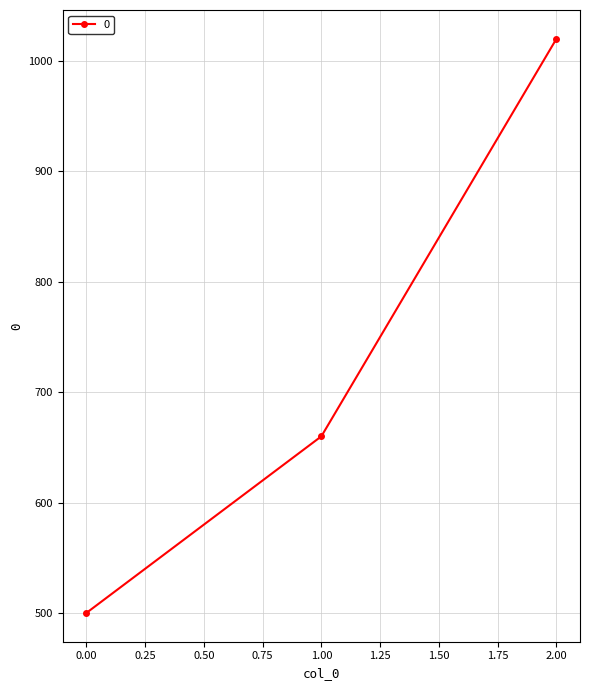

What is the sum of all values?

2180